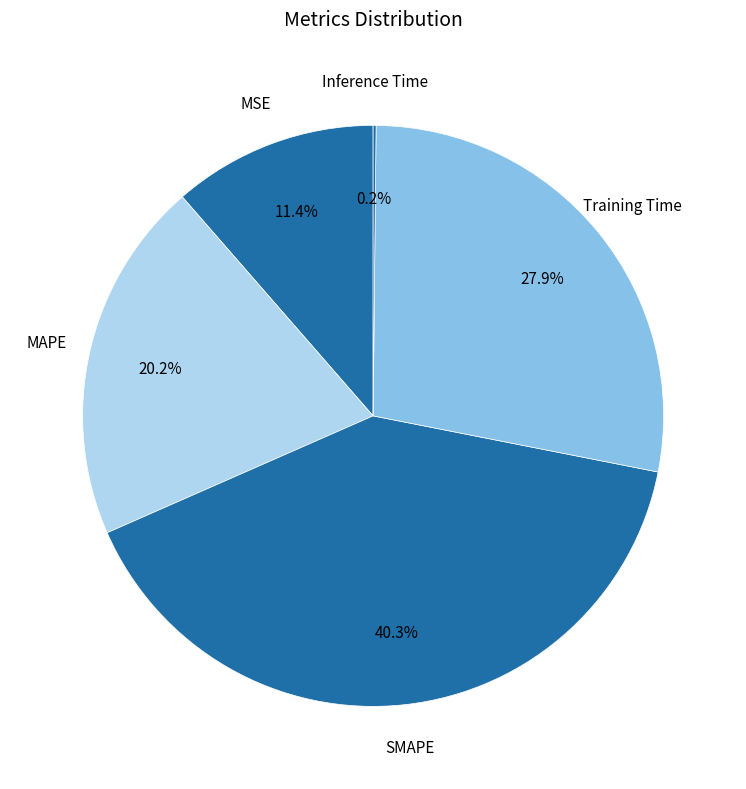

To the nearest percent, what is the combined percentage of MAPE and SMAPE?

60%